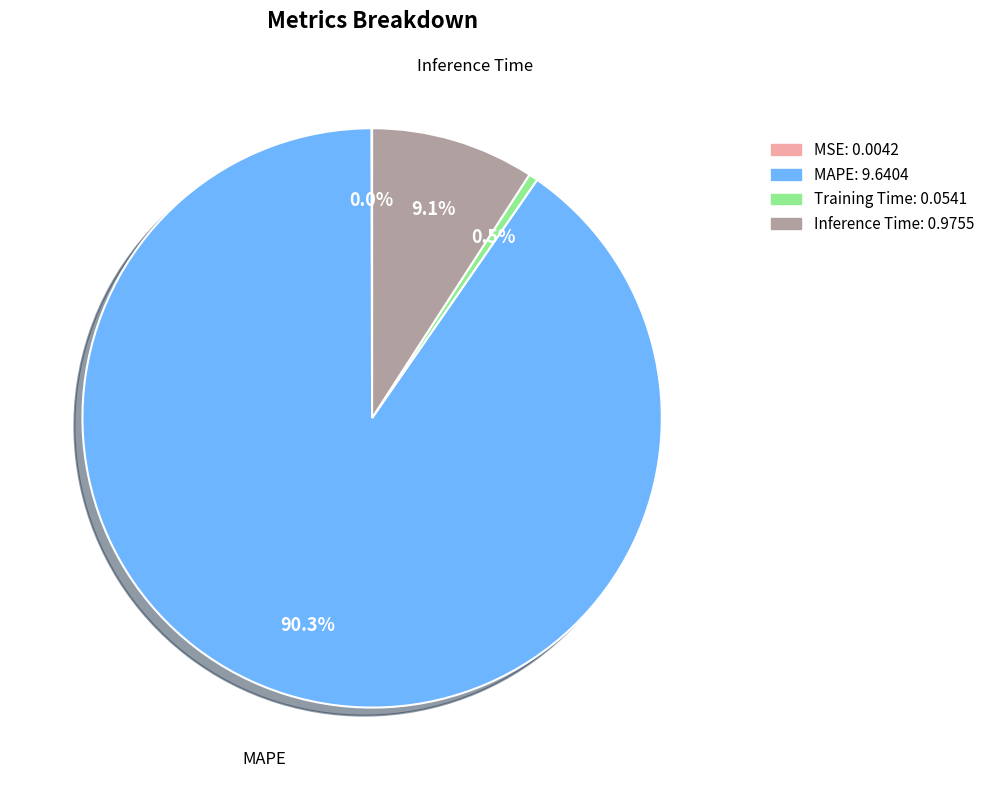

Between Inference Time and MAPE, which is larger?

MAPE